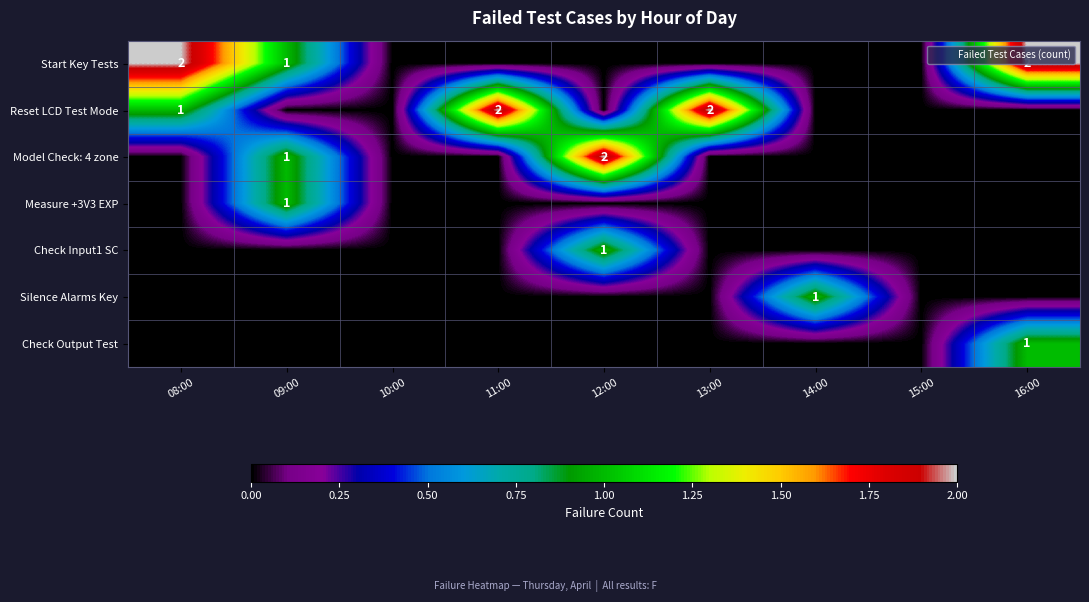

How many Check Output Test values are between 0 and 1?

9